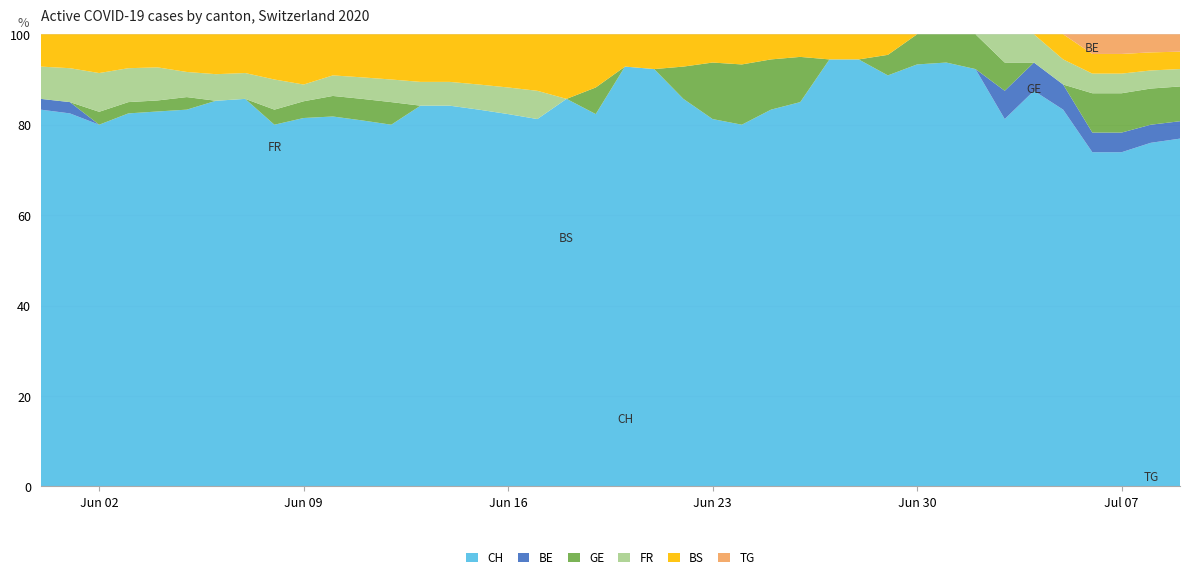

What is the highest value of the CH series?

94.4